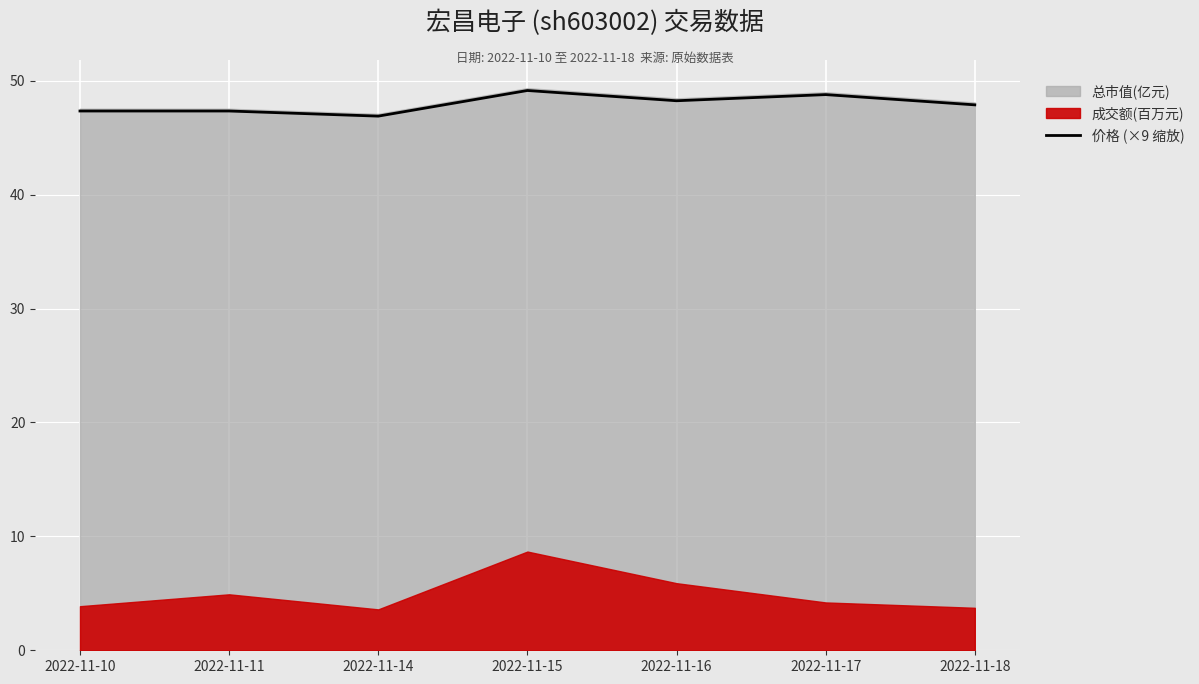

What is the minimum value shown in the chart?

46.9